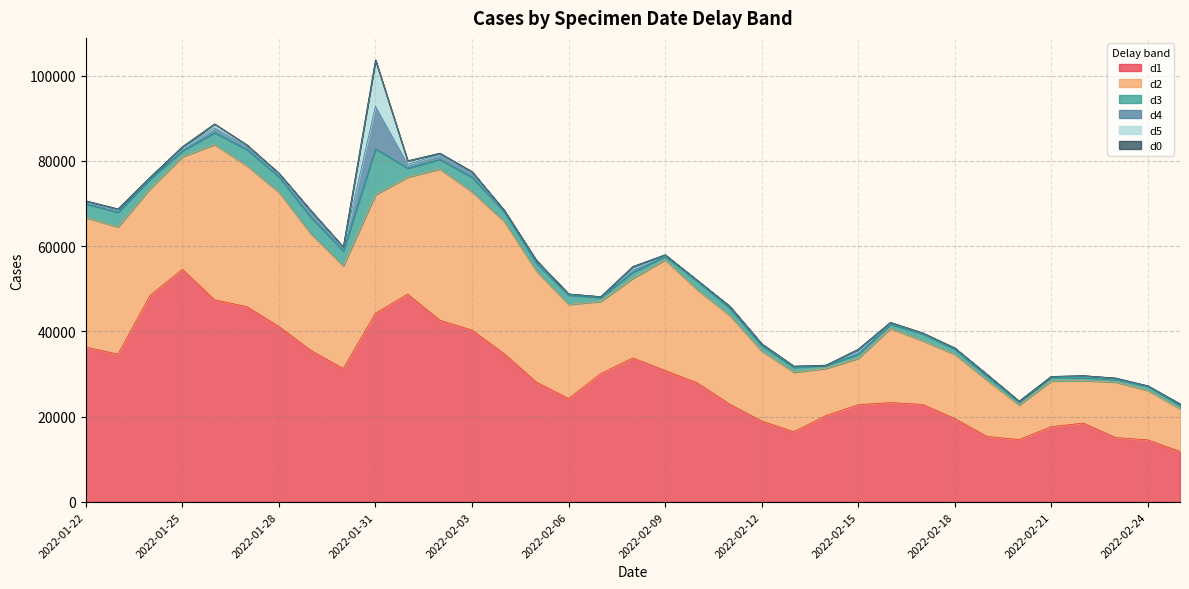

True or false: d3 and d4 cross at least once.

False